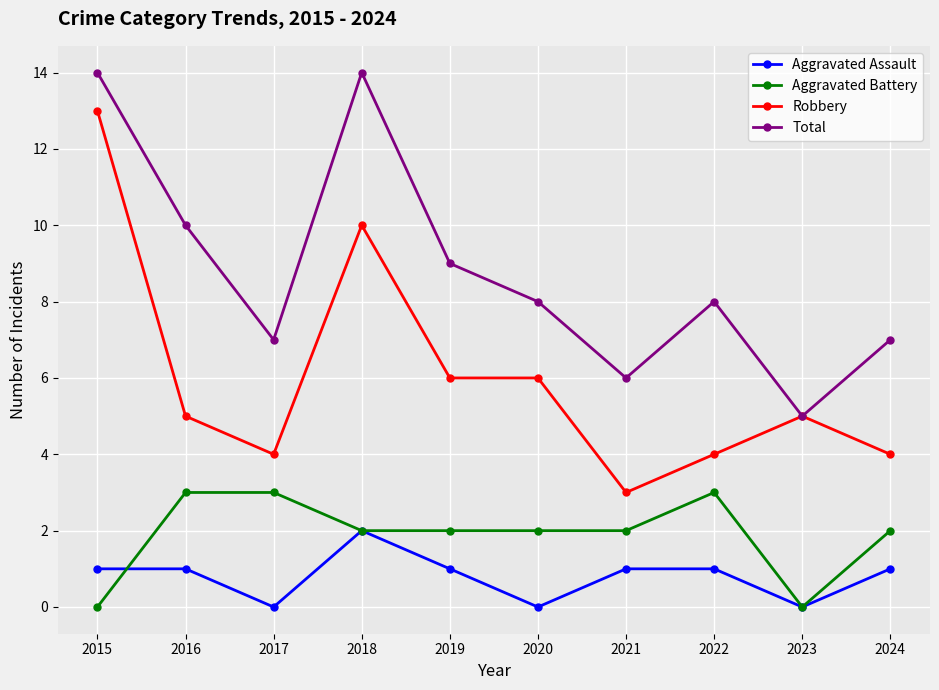

What is the maximum value shown in the chart?

14